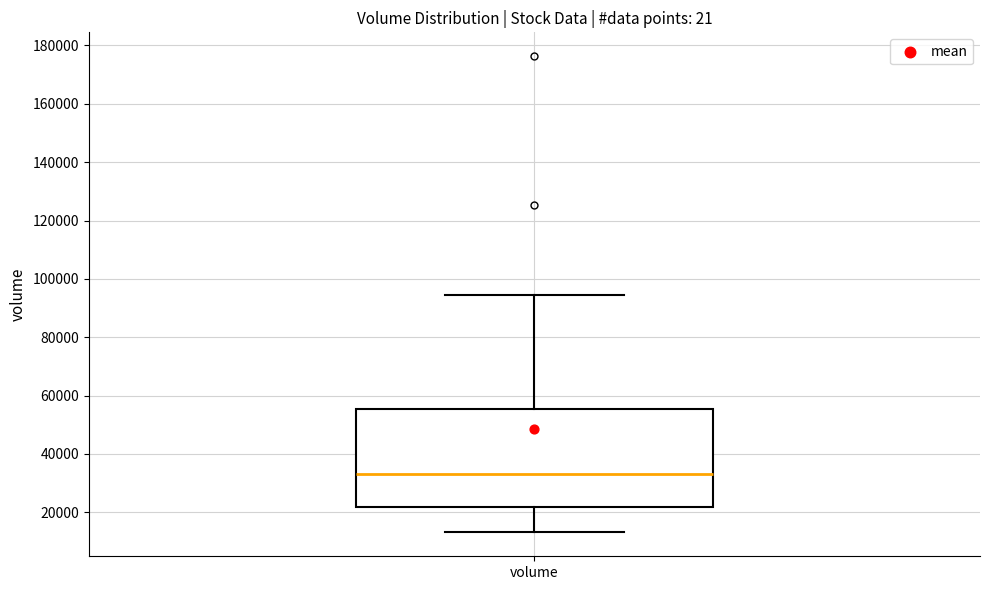

Read this box plot against the y-axis: the position of the median line, the range covered by the box, and the ends of both whiskers. The values are not printed on the chart, so give them approximately, as read against the axis.

median 34000, box 22000 to 56000, whiskers 14000 to 94000